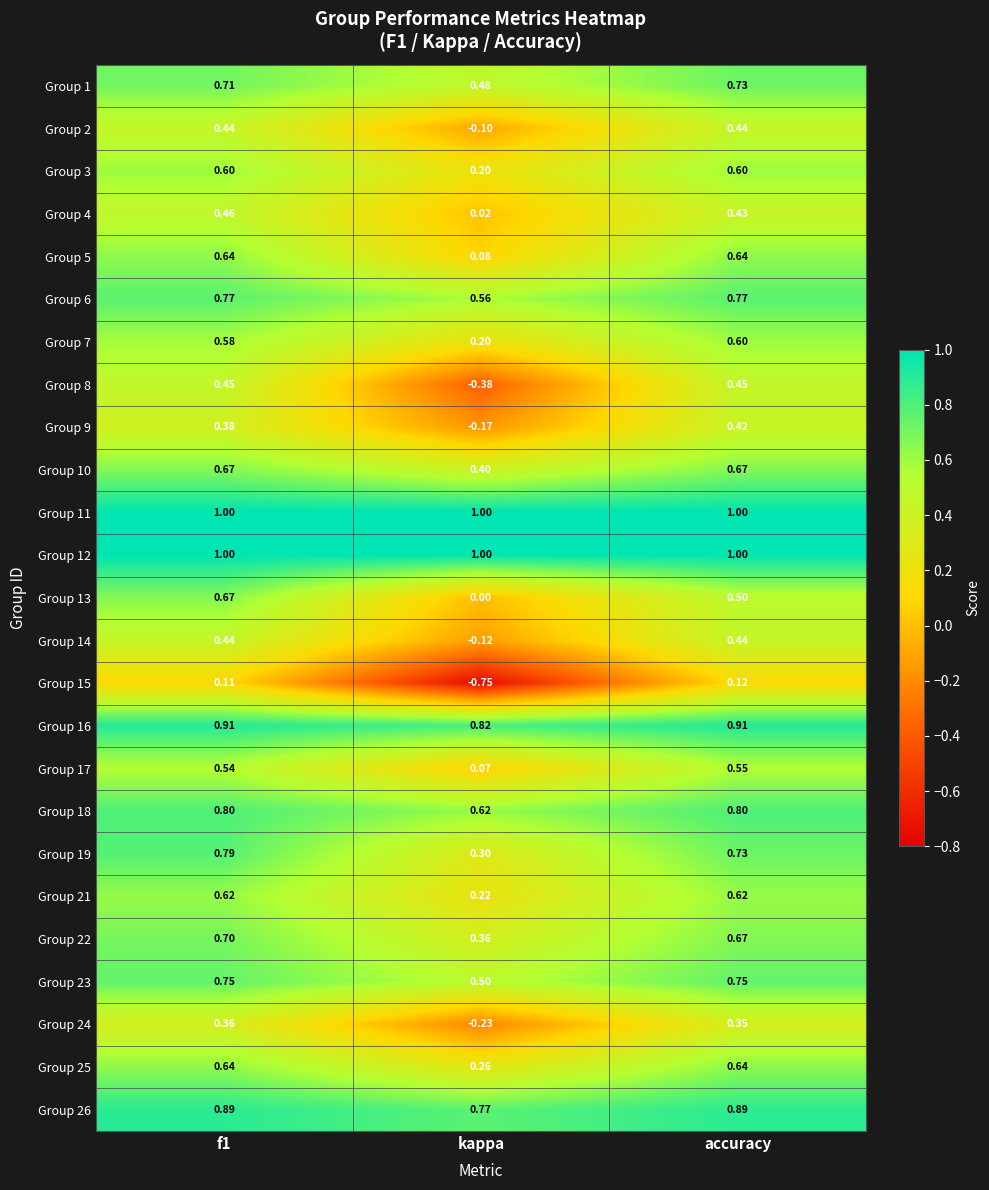

Is the value of Group 13 at f1 greater than the value of Group 24 at f1?

Yes